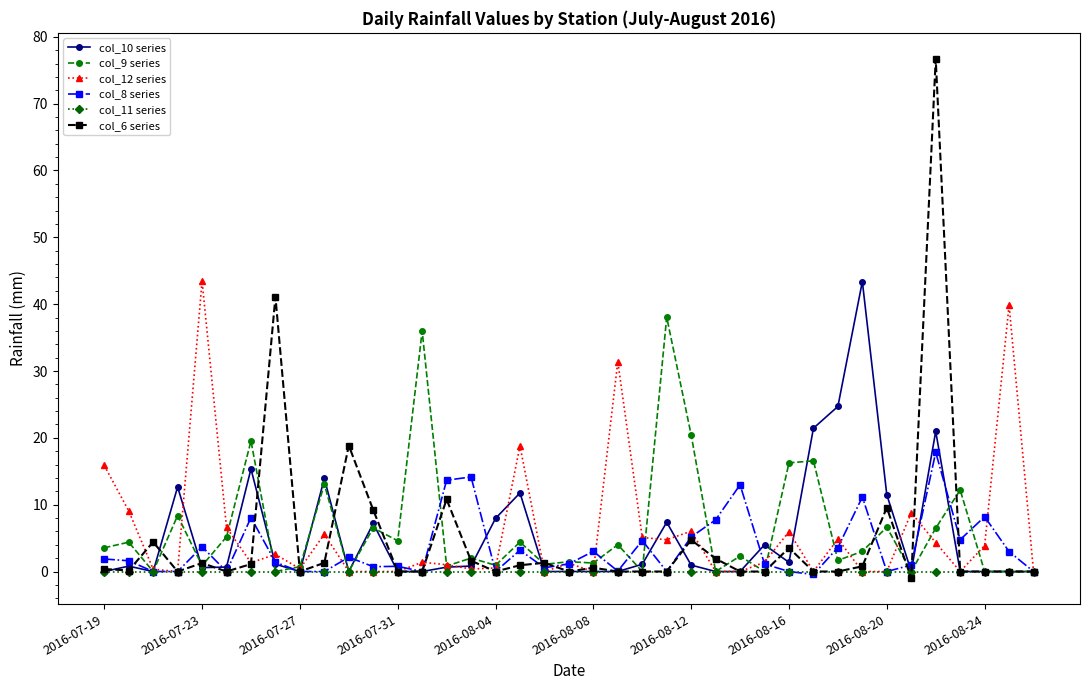

Count the number of data series in this chart.

6